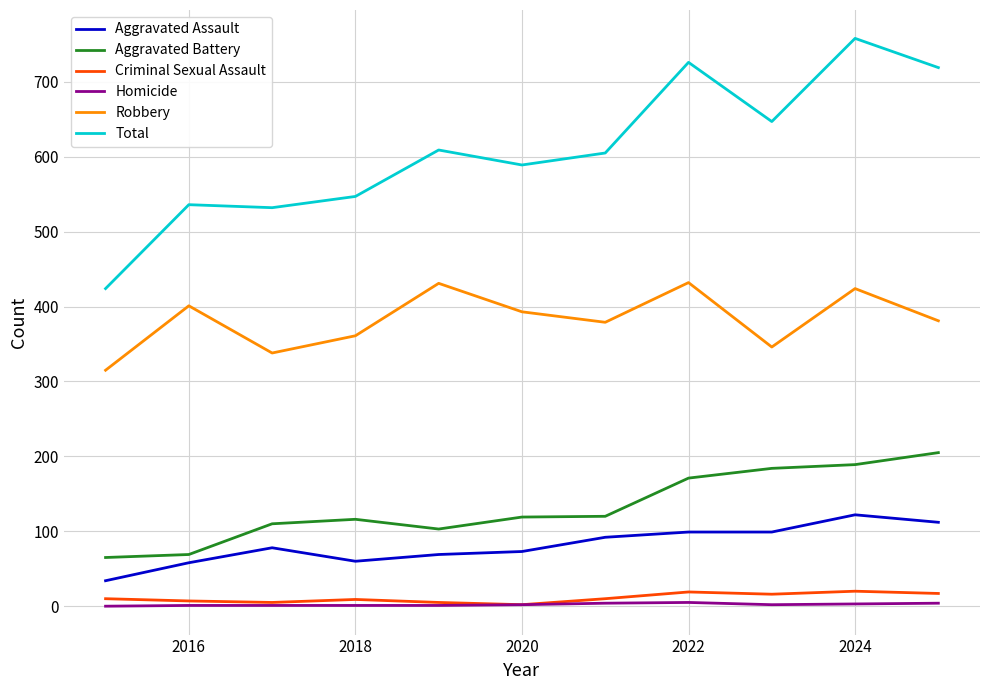

Which series has the largest total across all categories?

Total